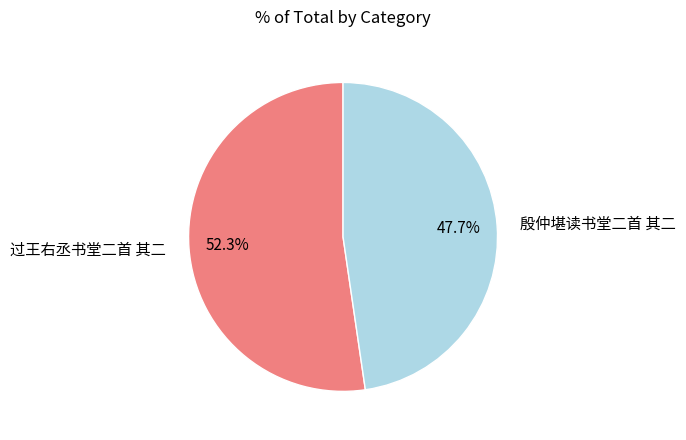

To the nearest percent, what is the difference between the largest and smallest slice percentages?

5%